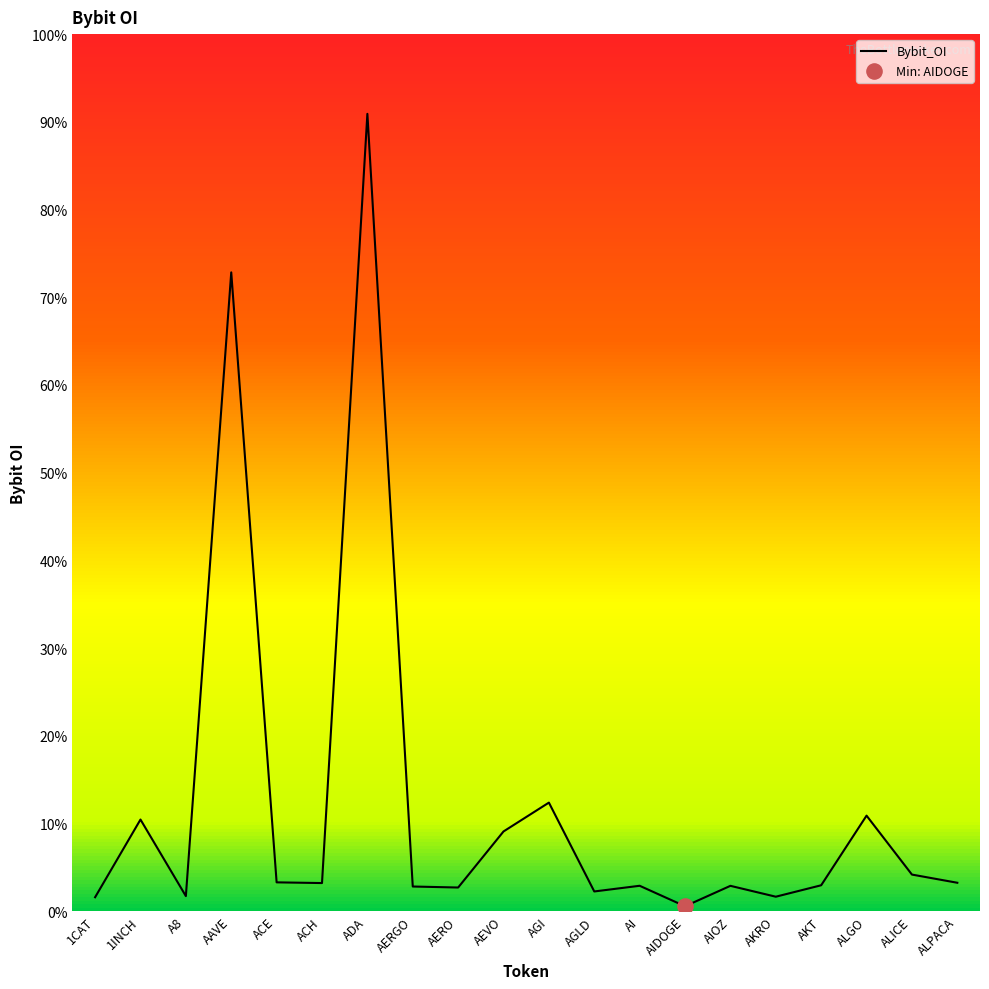

What is the change in value from AERGO to AGLD?

-291990